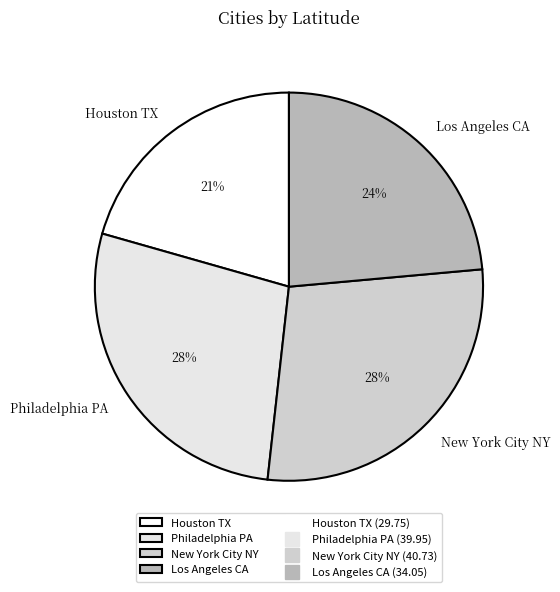

Which category has the smallest portion of the pie?

Houston TX